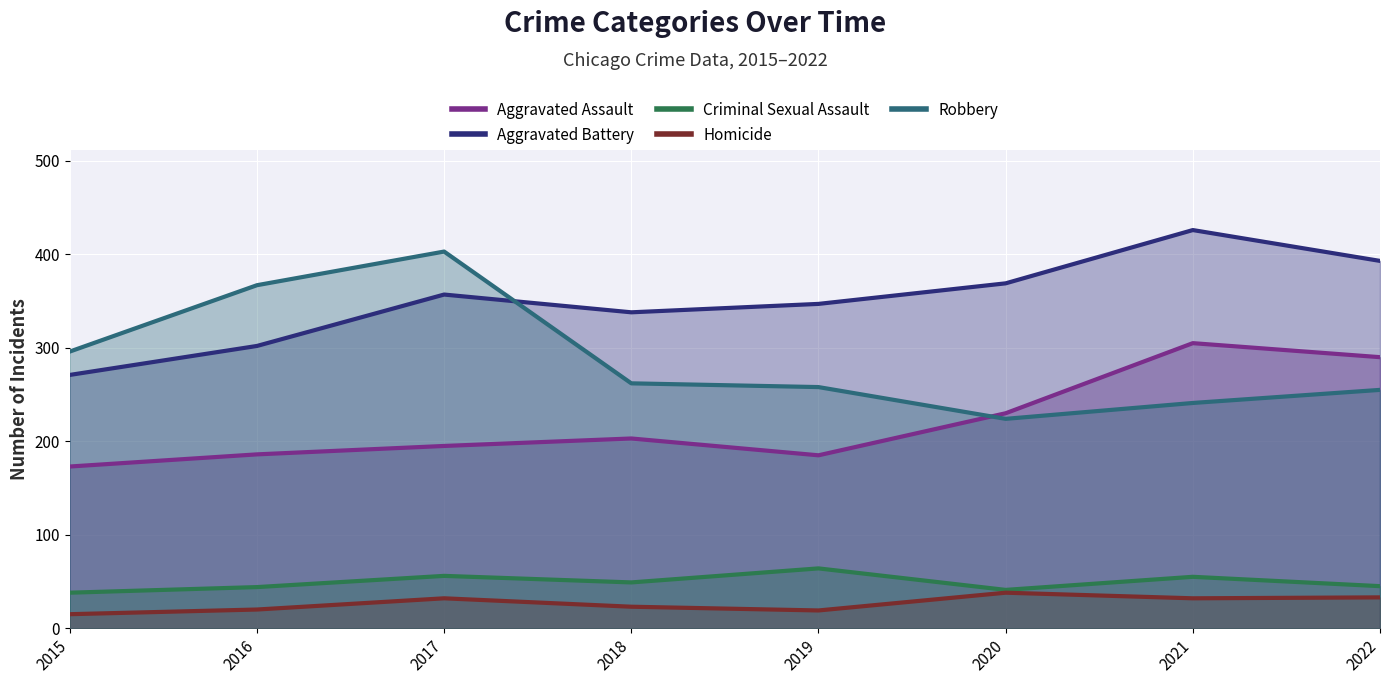

What are all the series names shown in the legend?

Aggravated Assault, Aggravated Battery, Criminal Sexual Assault, Homicide, Robbery